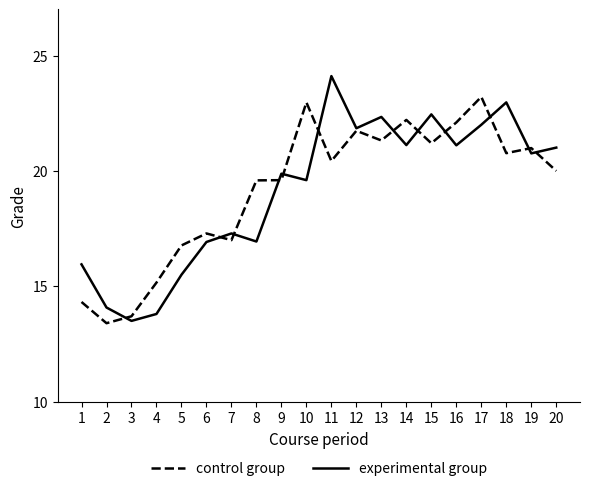

Rank the series by their maximum value, from highest to lowest.

experimental group, control group